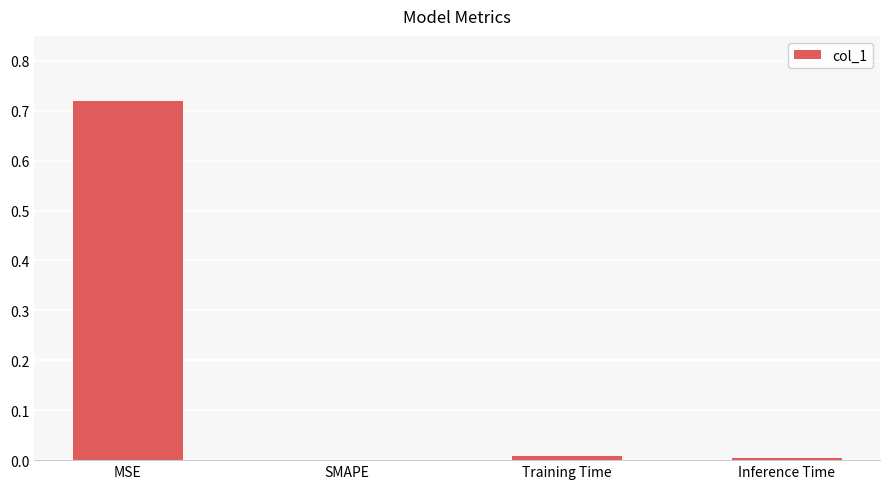

The value at SMAPE is 0.5. True or false?

False